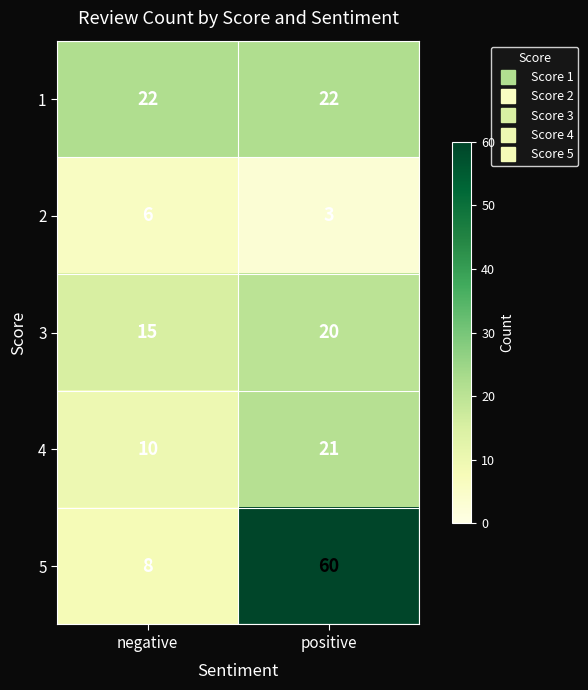

Which series has the largest total across all categories?

5